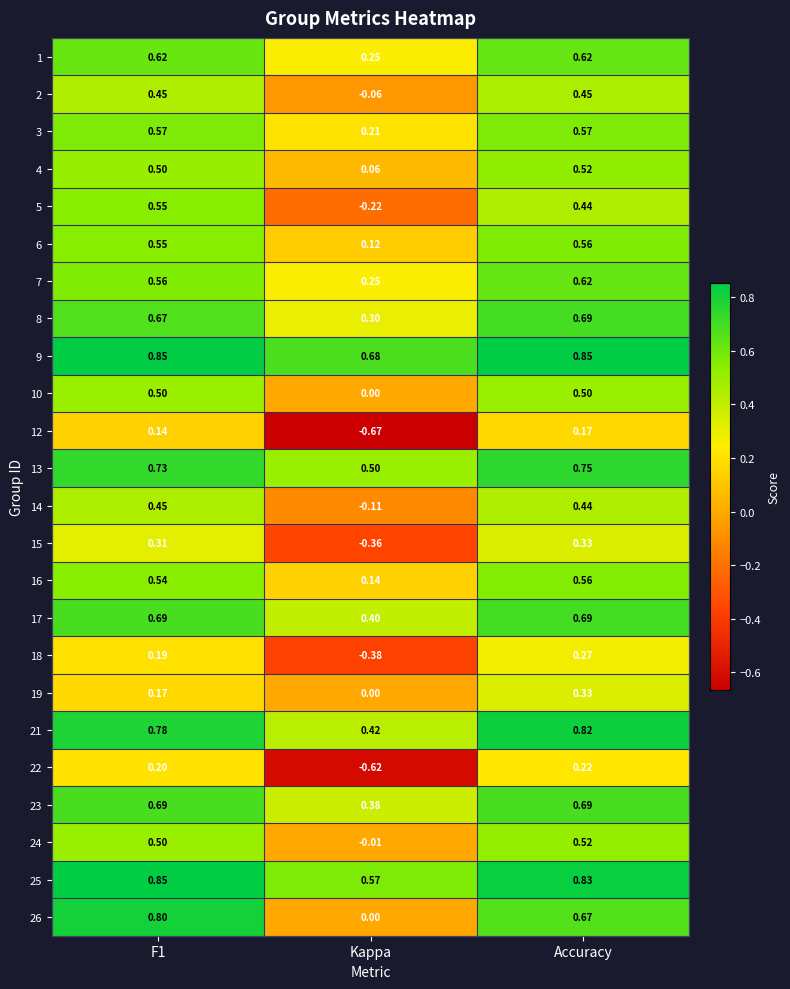

Which category has the lowest value across all series?

Kappa